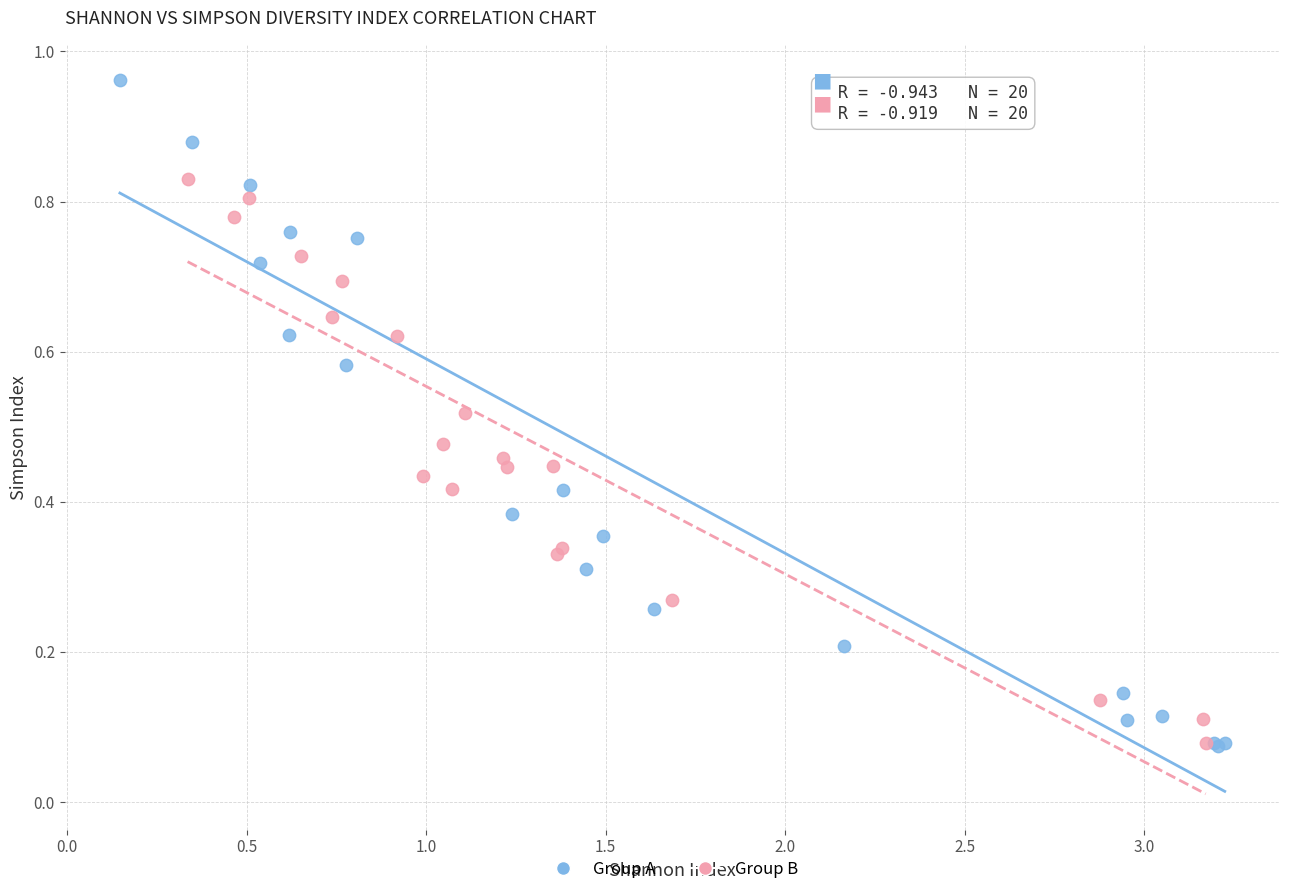

Which series reaches the maximum Y coordinate?

Group A